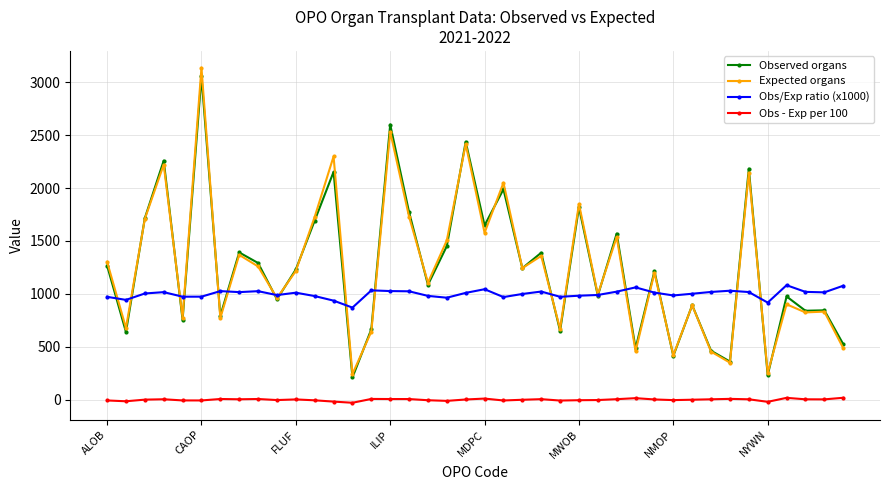

Which series has the widest spread of values?

Expected organs